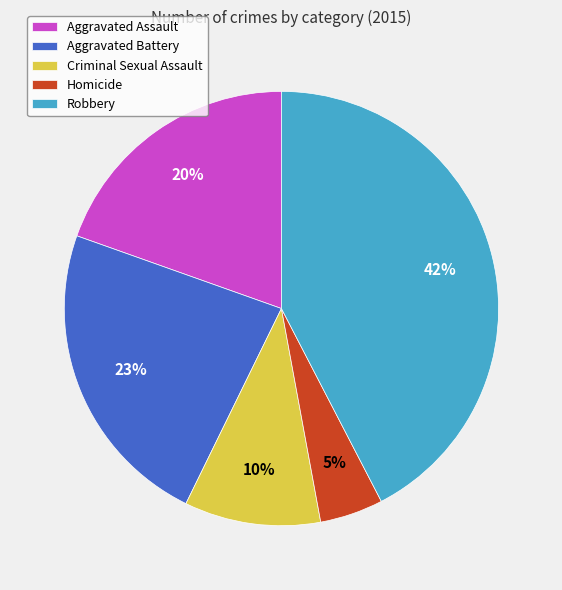

To the nearest percent, what percentage of the pie is Homicide?

5%